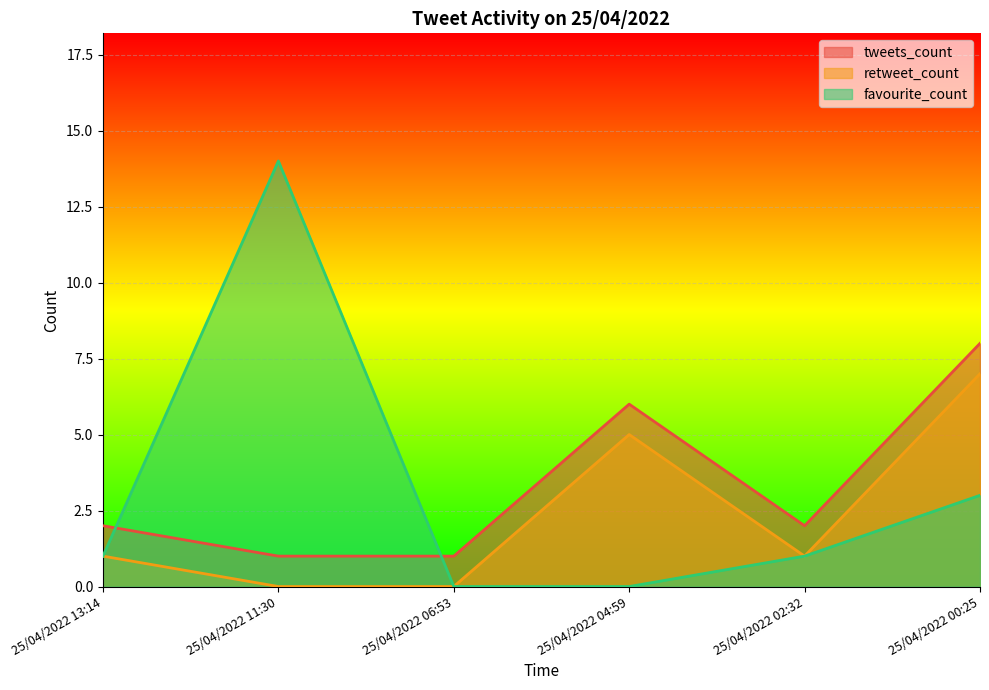

Is the value of tweets_count at 25/04/2022 13:14 greater than the value of favourite_count at 25/04/2022 04:59?

Yes